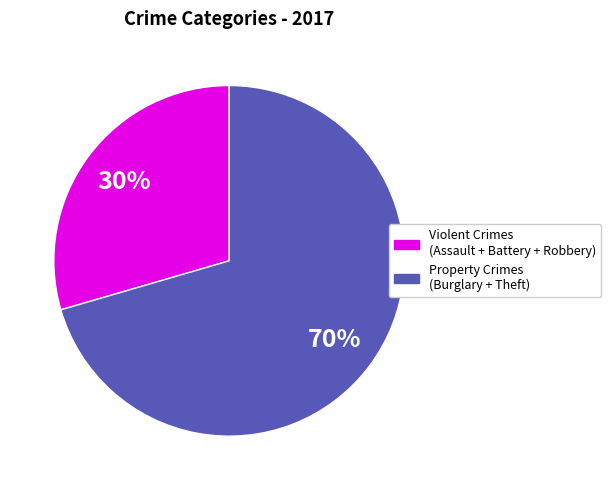

Is there any slice that represents more than half of the pie?

Yes